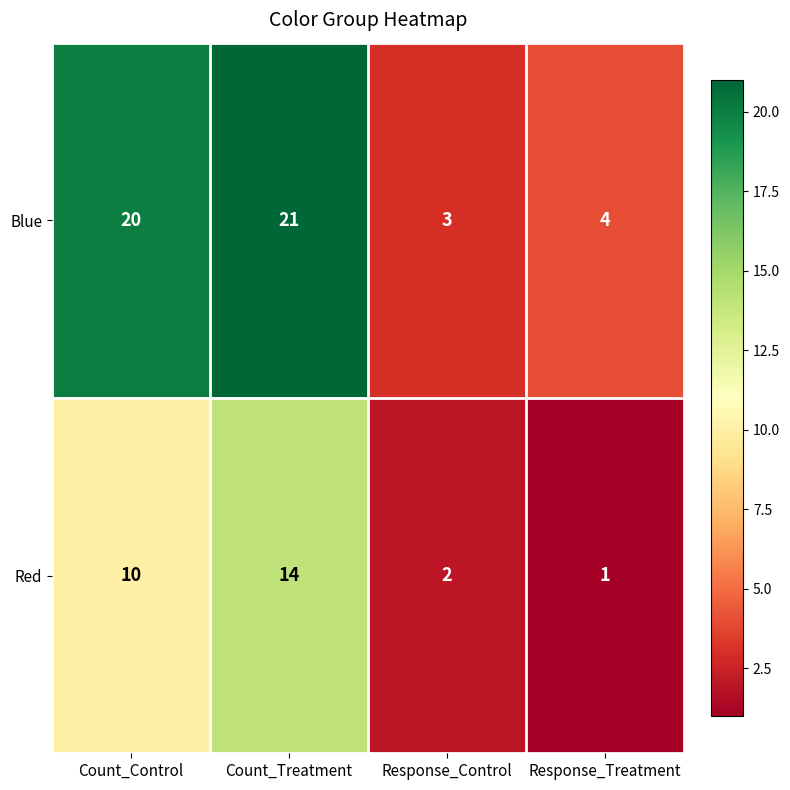

What is the smallest value displayed?

1